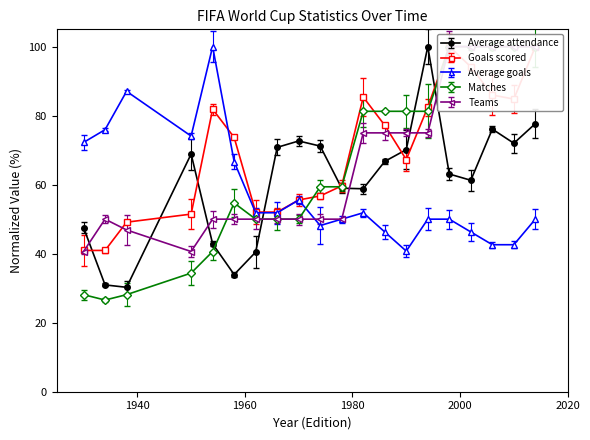

In Average attendance, how many points are lower than both neighbors (excluding endpoints)?

5